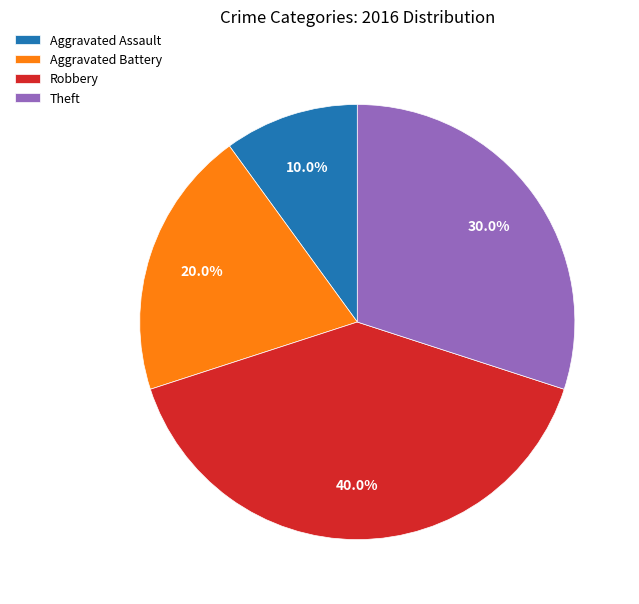

Count the number of slices in the pie.

4